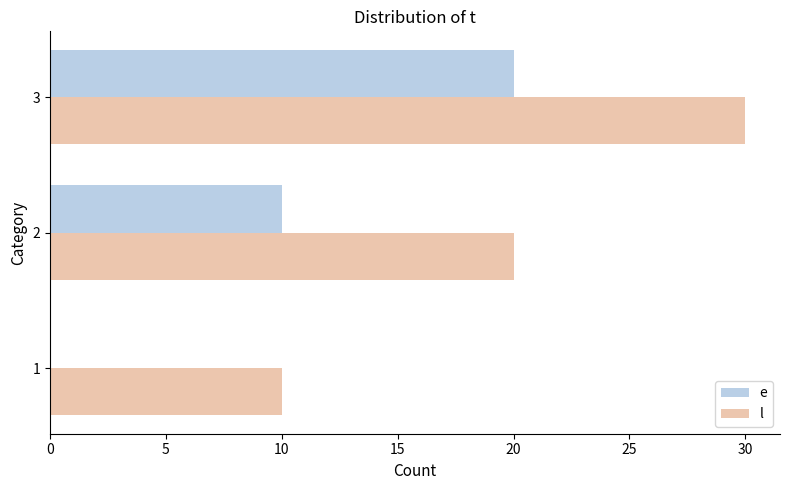

Which category has the highest value across all series?

3